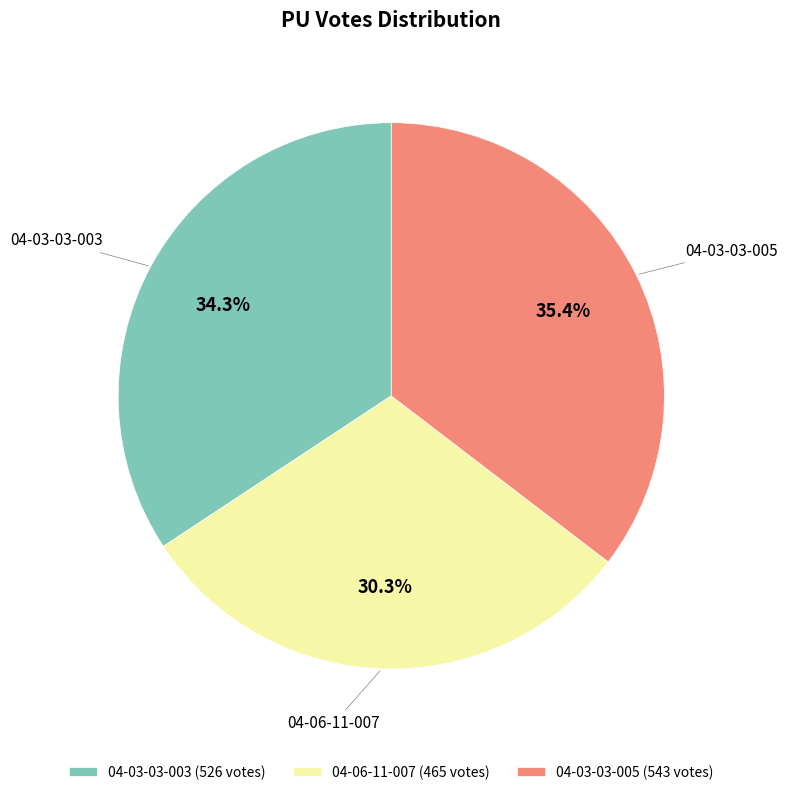

Which has a higher value, 04-06-11-007 or 04-03-03-003?

04-03-03-003